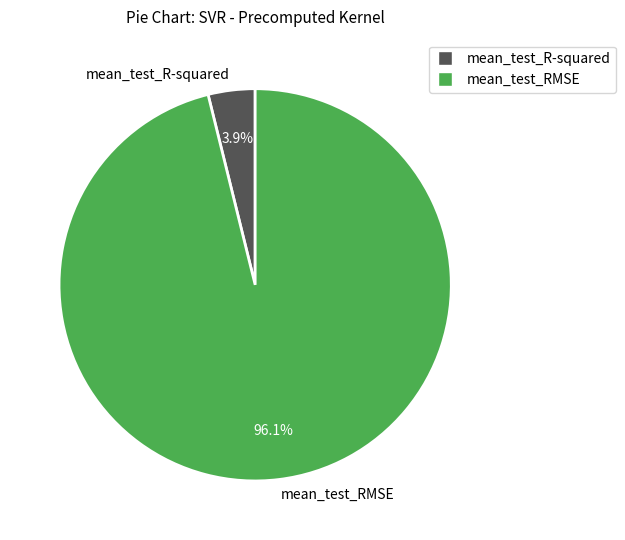

What percentage is the mean_test_RMSE slice, to the nearest percent?

96%